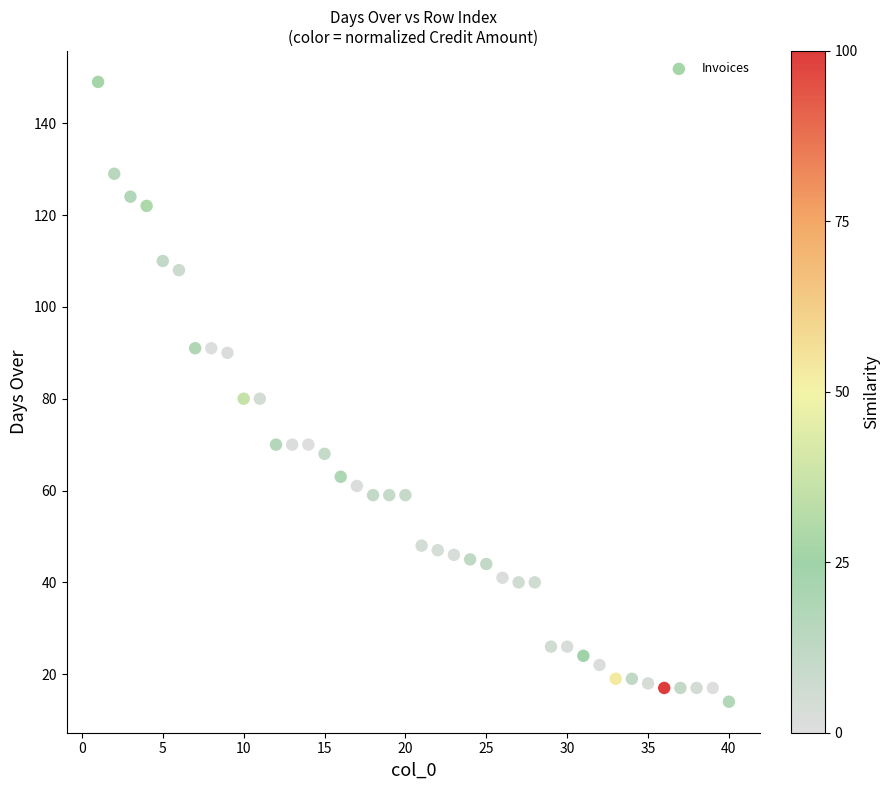

What is the range of X values (max minus min)?

39